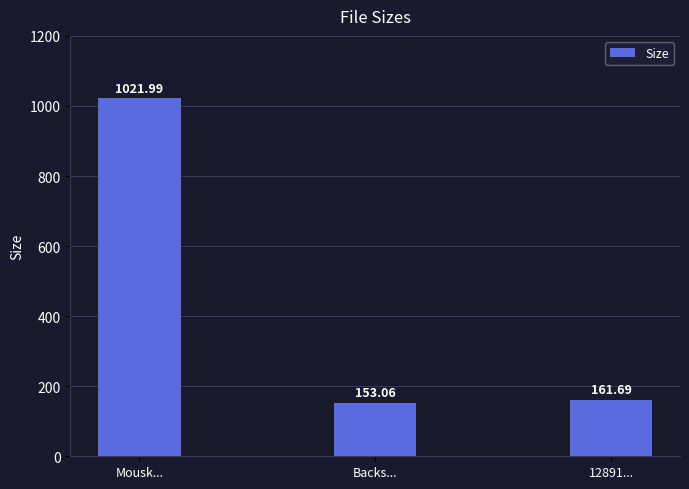

At which category does the chart reach its peak across all series?

Mousk...